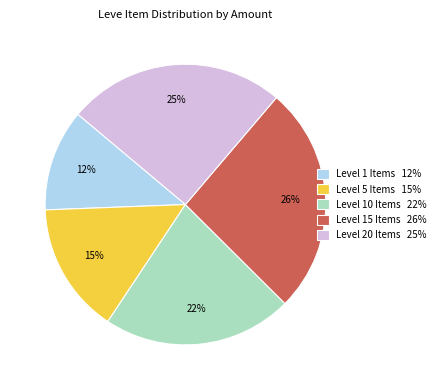

To the nearest percent, what percentage of the pie is Level 20 Items 25%?

25%